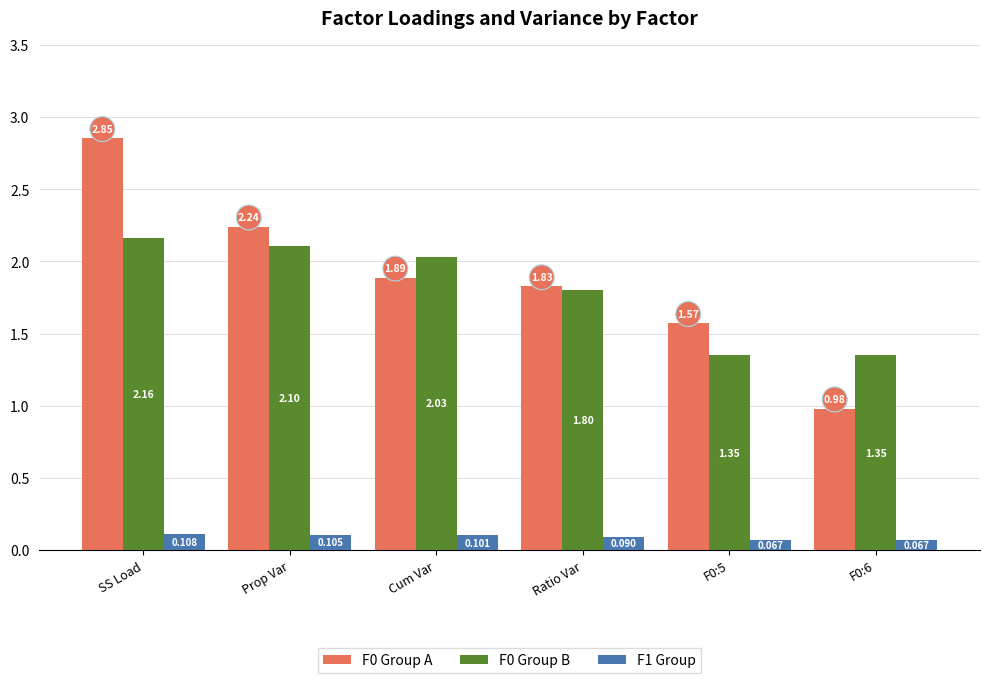

Where does the F0 Group B series first go above 2?

SS Load